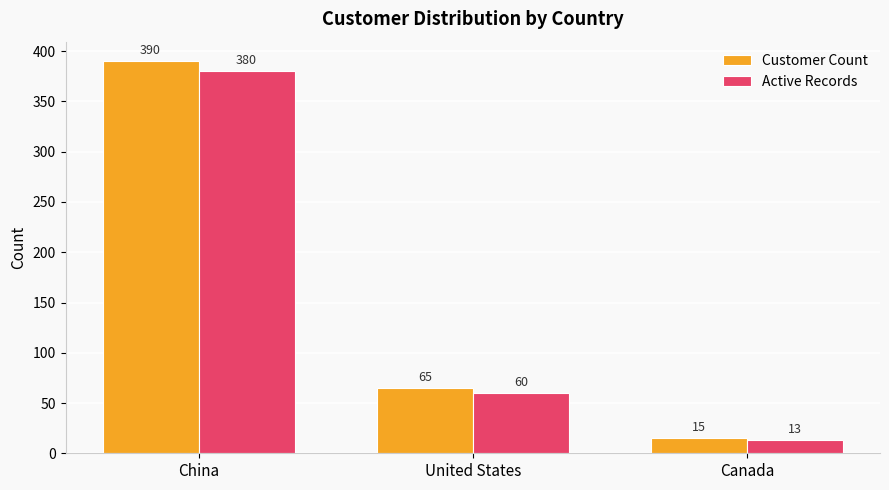

What is the highest value of the Customer Count series?

390